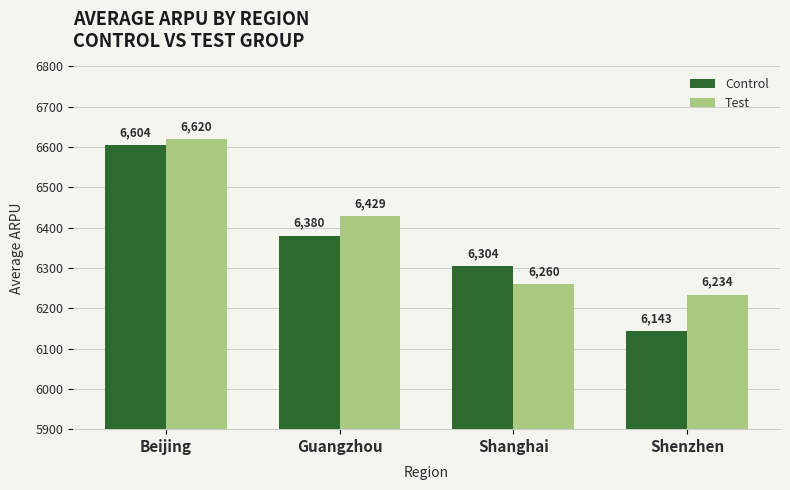

At which category is the sum across all series the highest?

Beijing